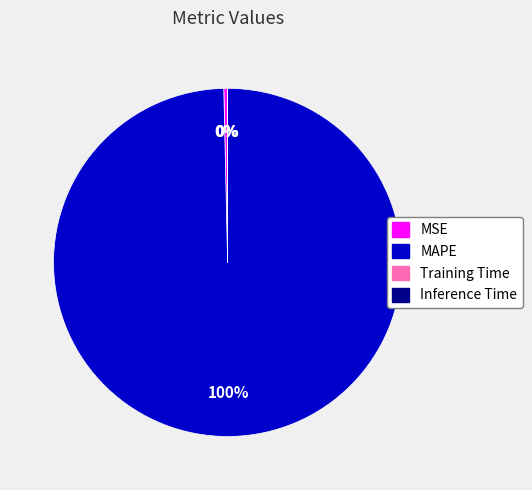

Which slice represents more than half of the pie?

MAPE